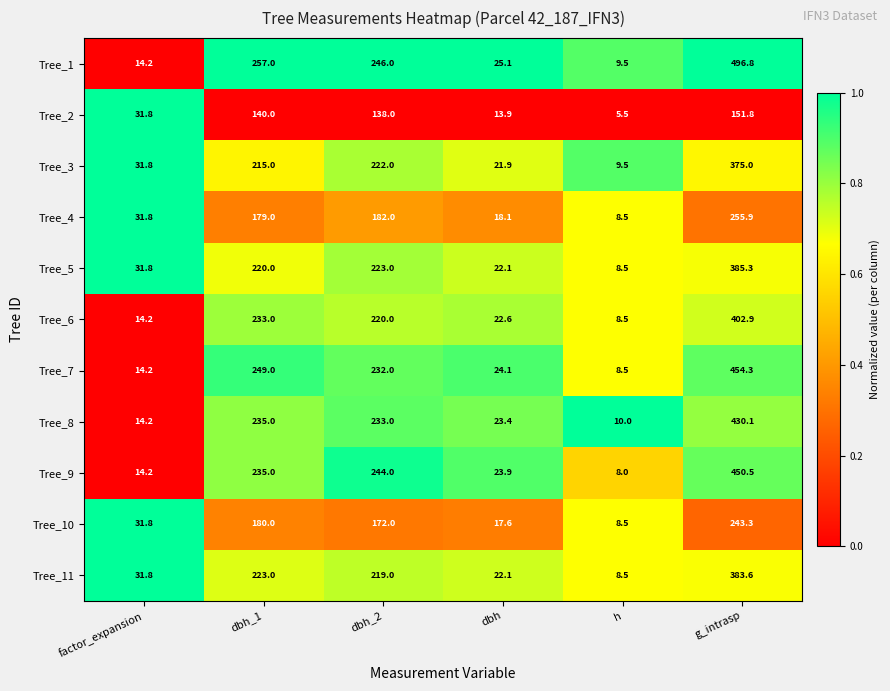

Between factor_expansion and g_intrasp, which series saw the biggest shift?

Tree_1